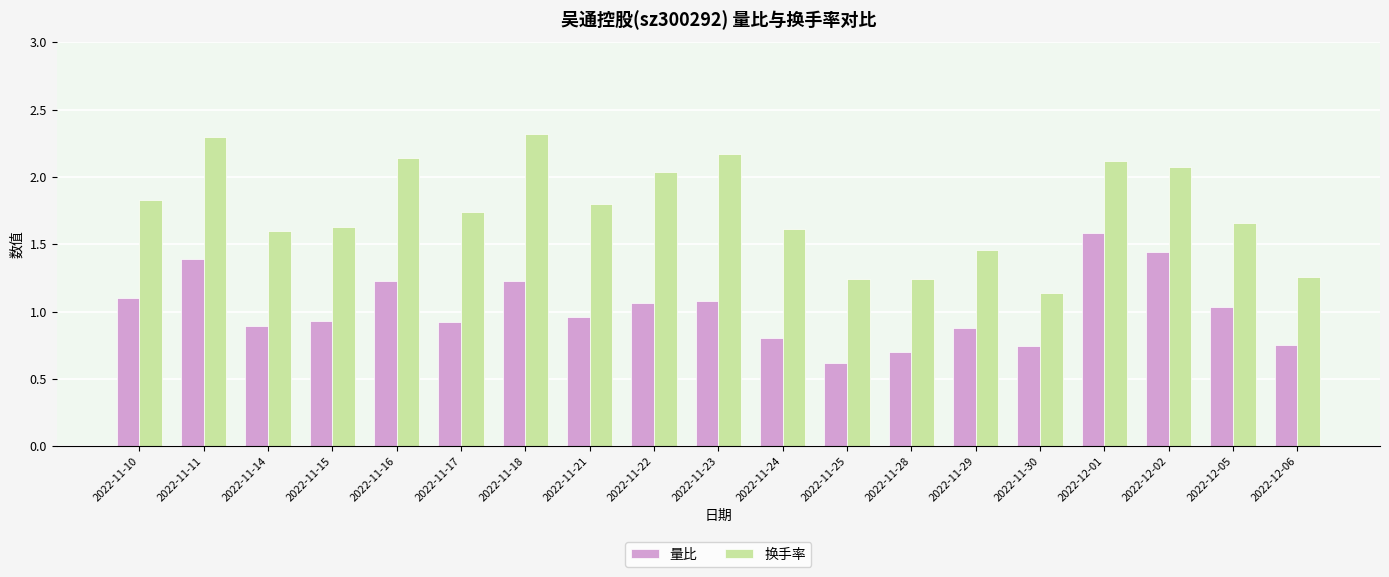

What is the highest value of the 换手率 series?

2.3